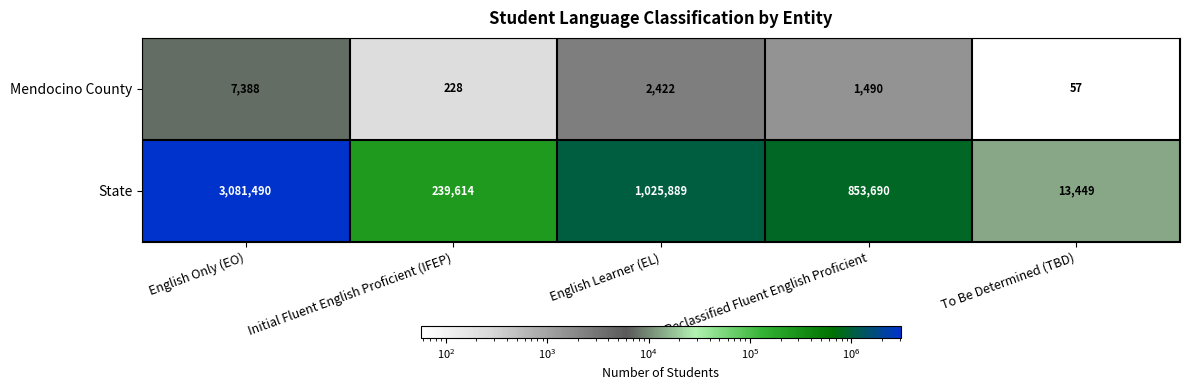

Reading right to left, extract all data points from this chart.

Mendocino County: To Be Determined (TBD)=57	Reclassified Fluent English Proficient=1490	English Learner (EL)=2422	Initial Fluent English Proficient (IFEP)=228	English Only (EO)=7388
State: To Be Determined (TBD)=13449	Reclassified Fluent English Proficient=853690	English Learner (EL)=1025889	Initial Fluent English Proficient (IFEP)=239614	English Only (EO)=3081490